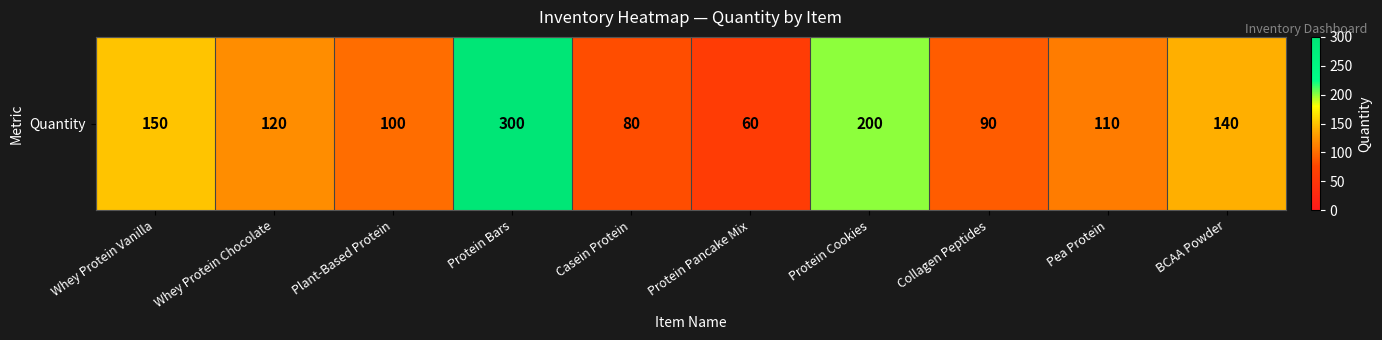

What is the change in value from Protein Bars to Collagen Peptides?

-210